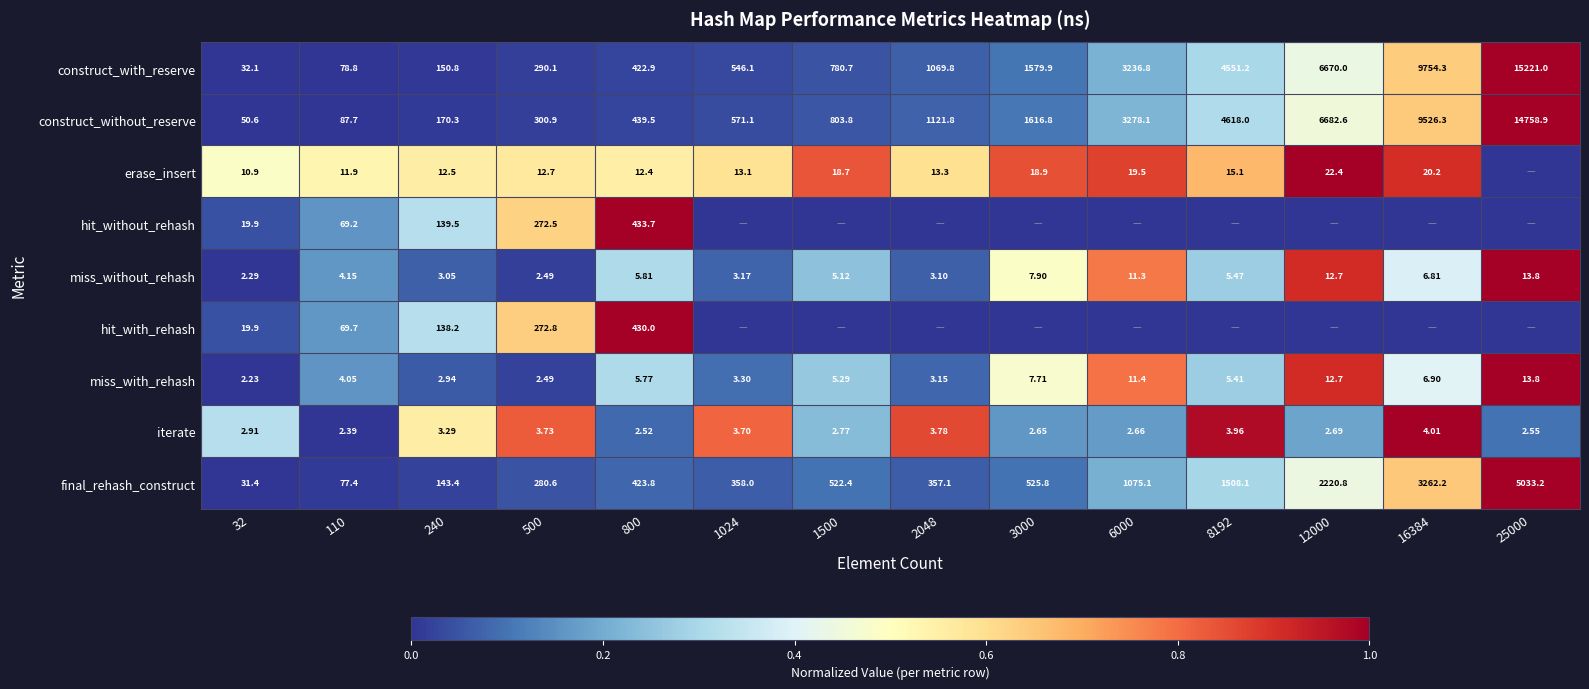

What is the total value across all series at 500?

1438.3